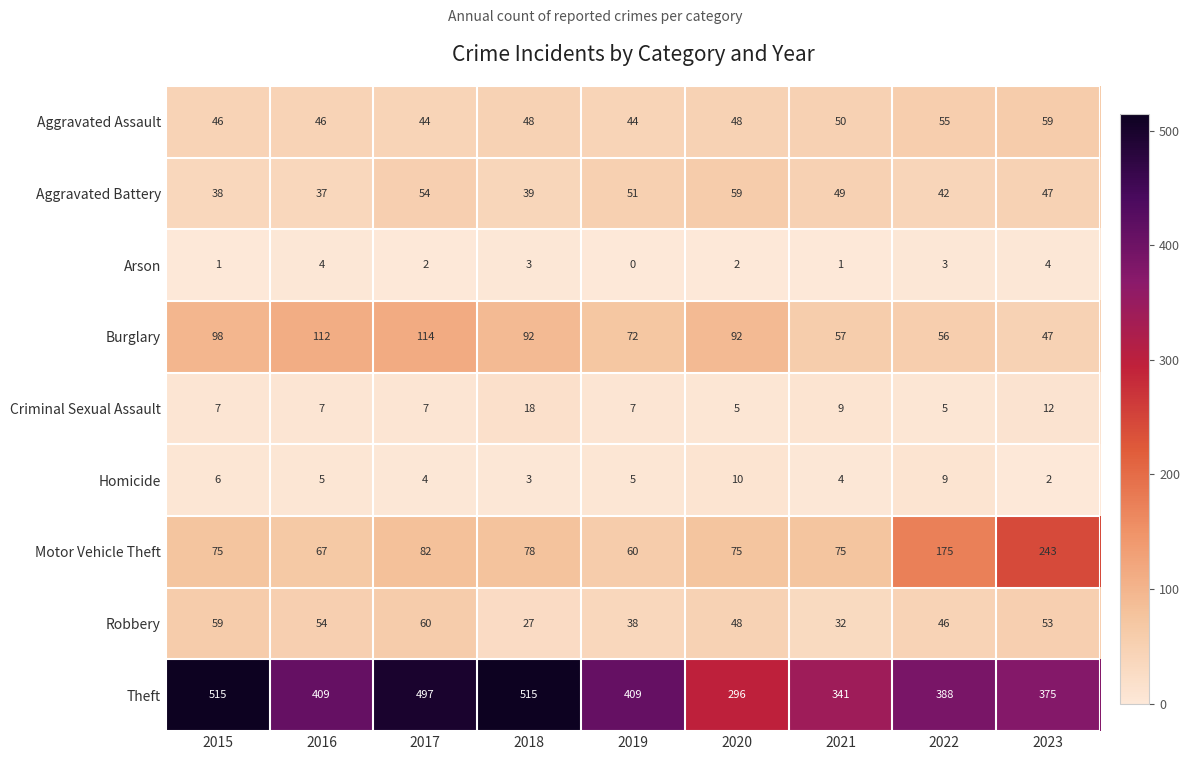

Where does the Arson series first go above 2?

2016